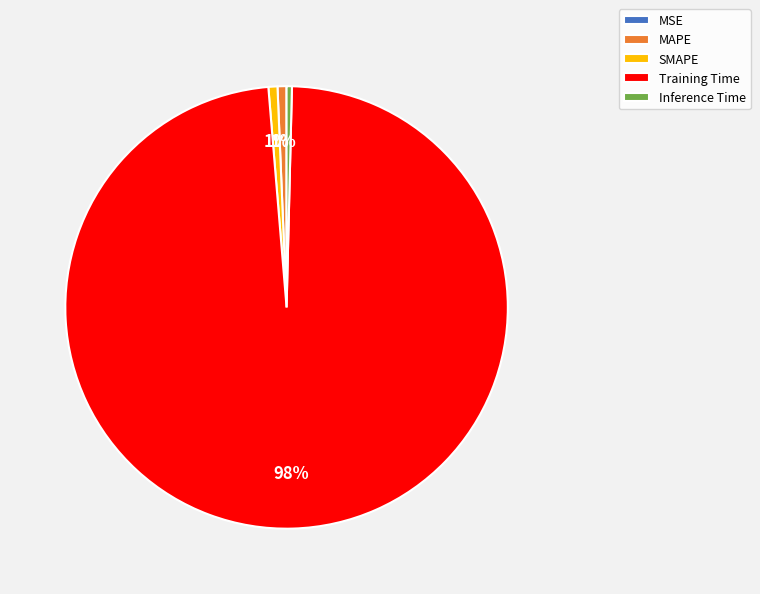

What is the largest slice in the pie chart?

Training Time